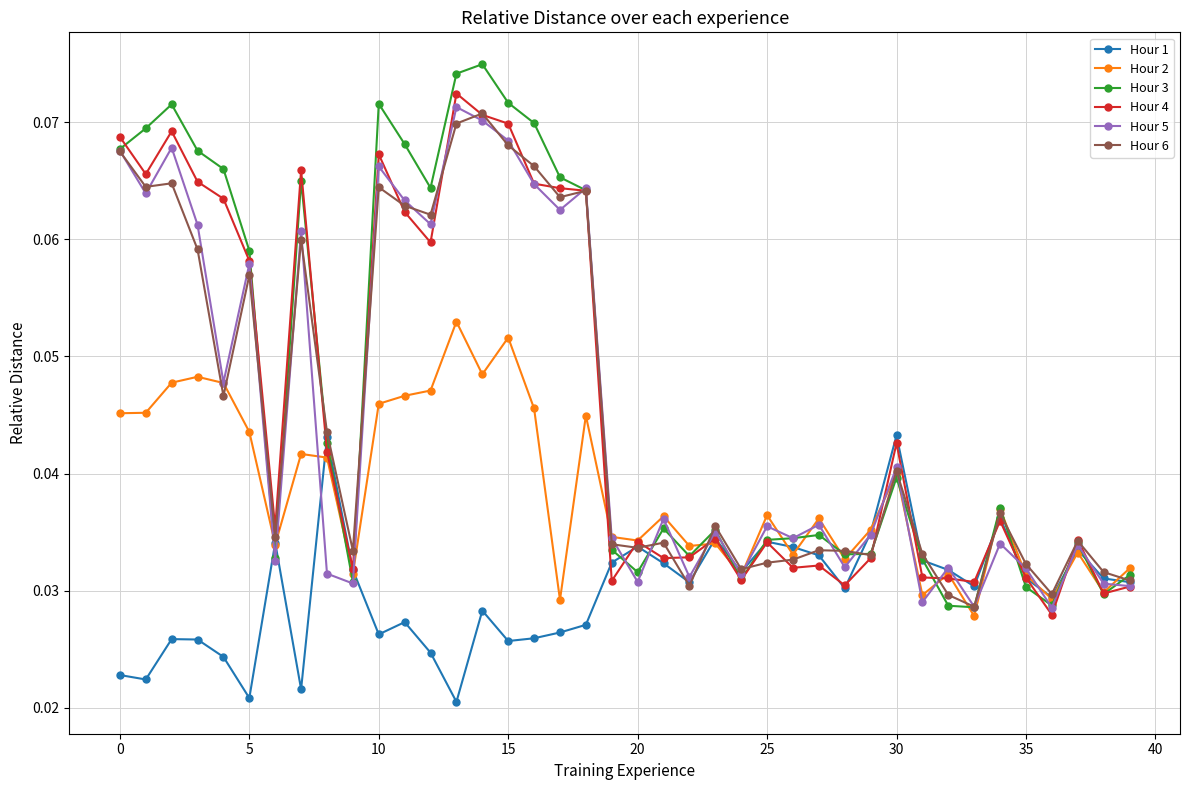

True or false: Hour 2 has more than 0 interior local peaks.

True